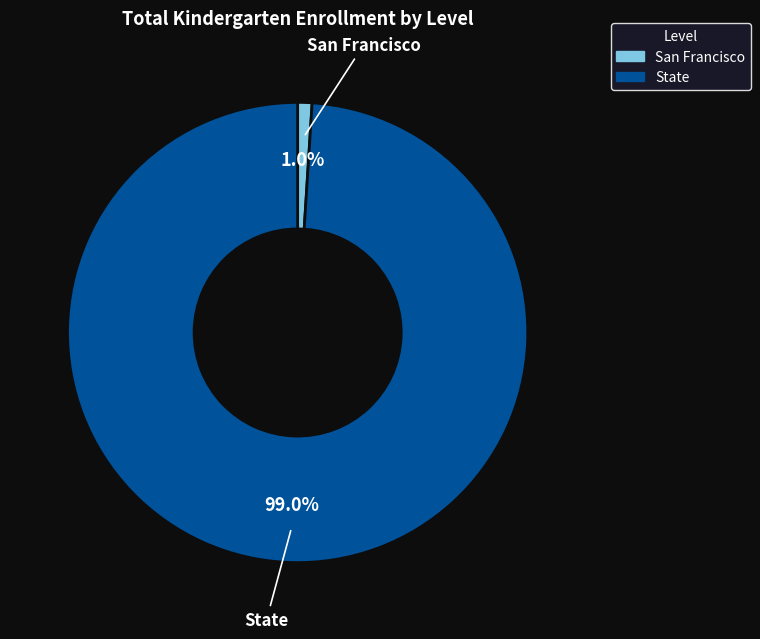

Is the sum of San Francisco and State greater than half?

Yes